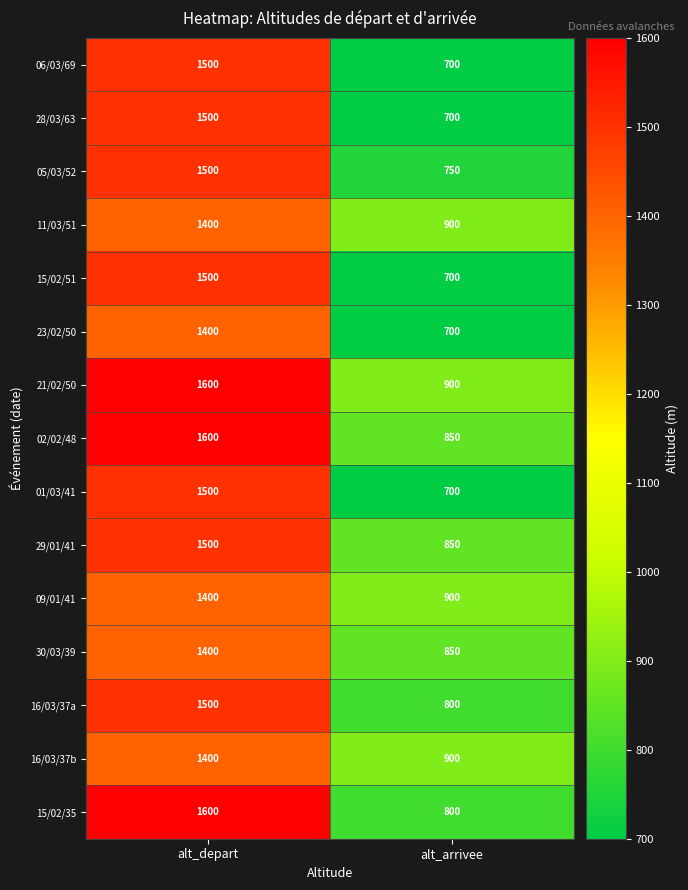

At which category is the sum across all series the highest?

alt_depart